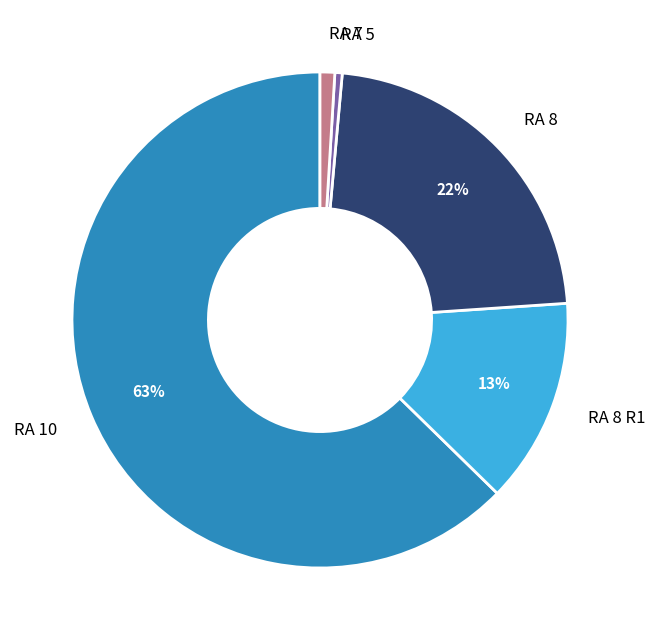

Which has a higher value, RA 8 or RA 8 R1?

RA 8